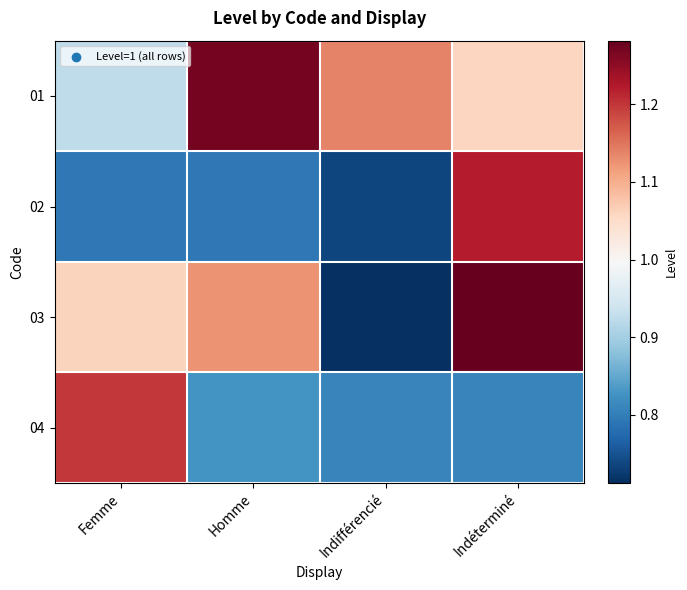

At which category is the sum across all series the highest?

Indéterminé